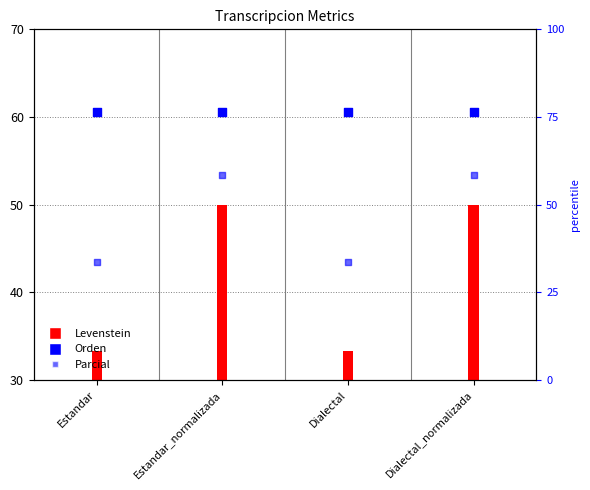

At how many categories does at least one series exceed 44?

4